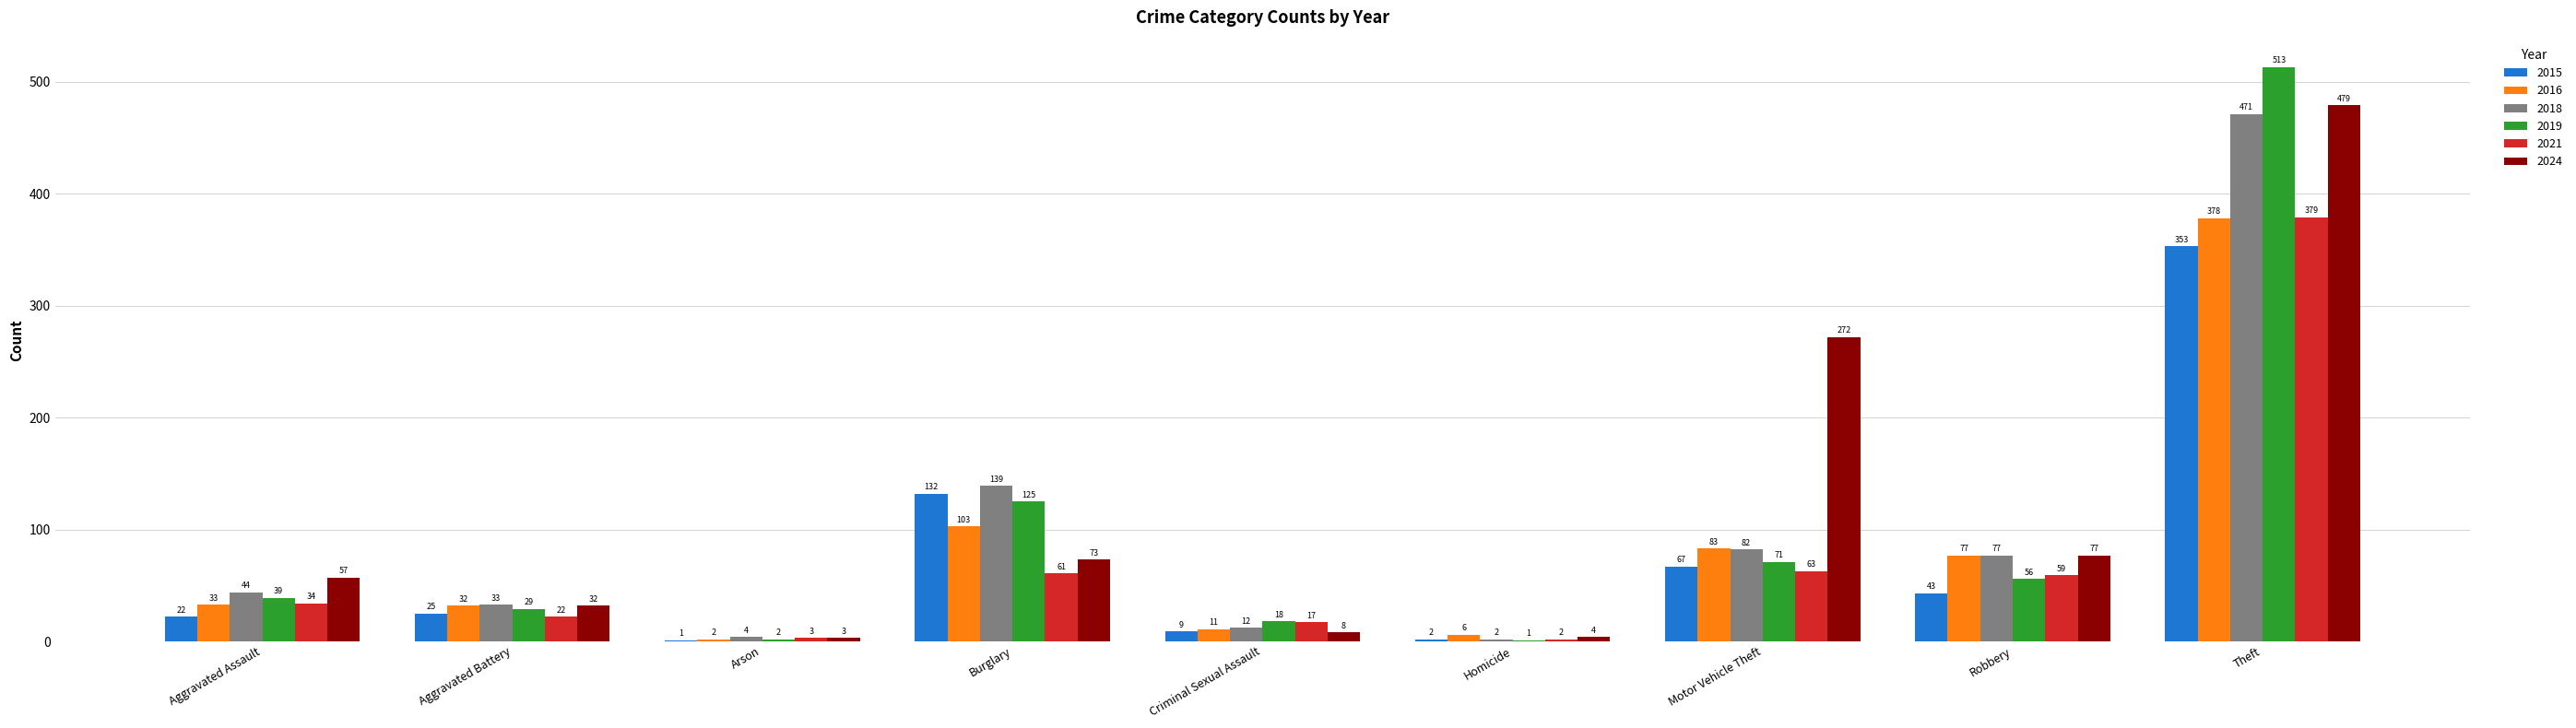

The value of 2021 at Aggravated Assault is 34. True or false?

True